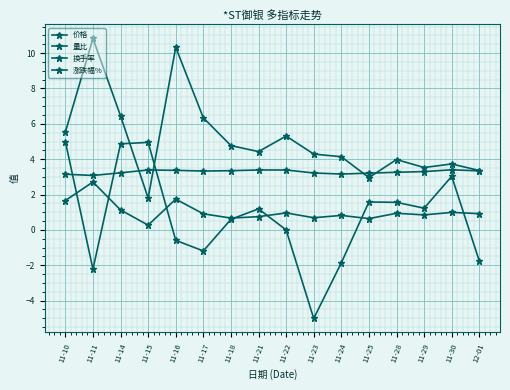

How many data points in 涨跌幅% are less than 1?

8